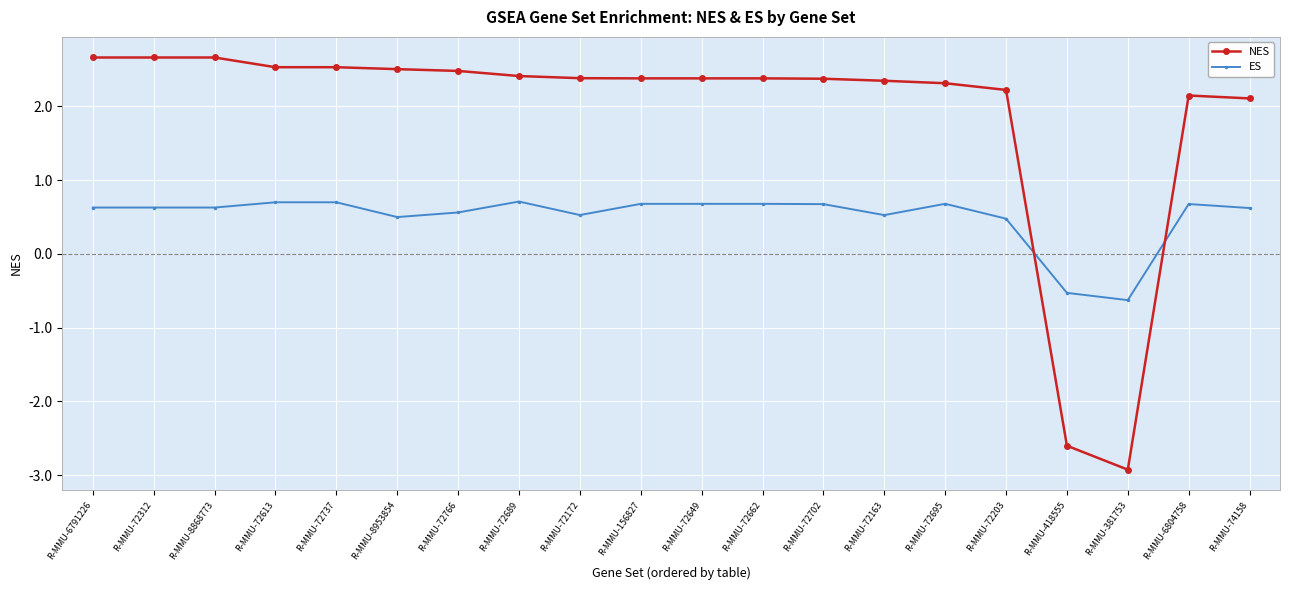

Between R-MMU-72613 and R-MMU-381753, which series saw the biggest shift?

NES